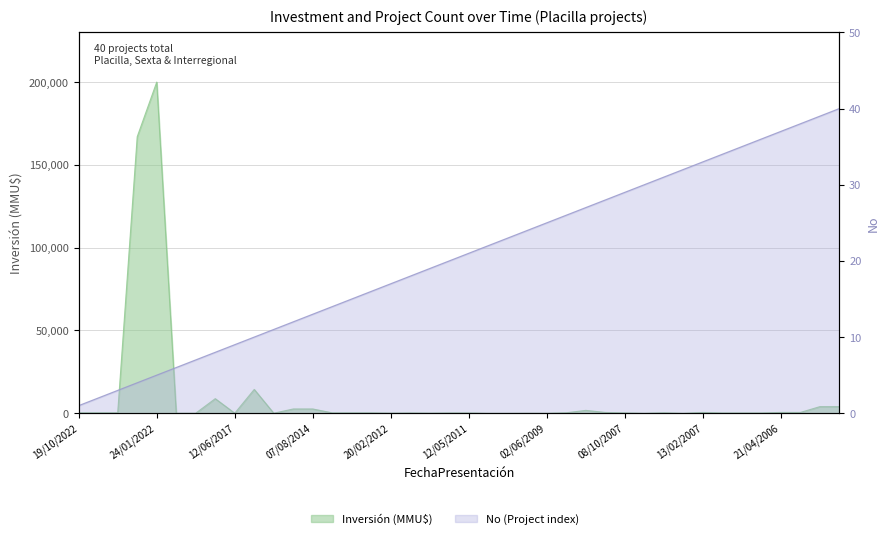

At which category is the sum across all series the highest?

24/01/2022